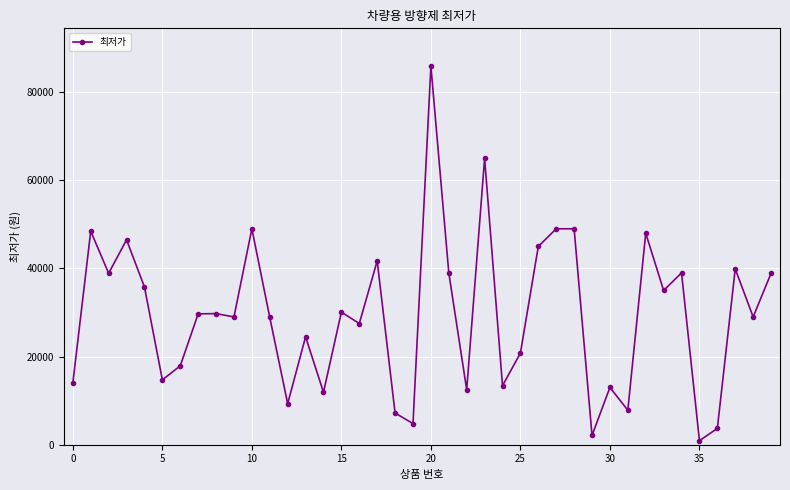

How many series are shown in this chart?

1